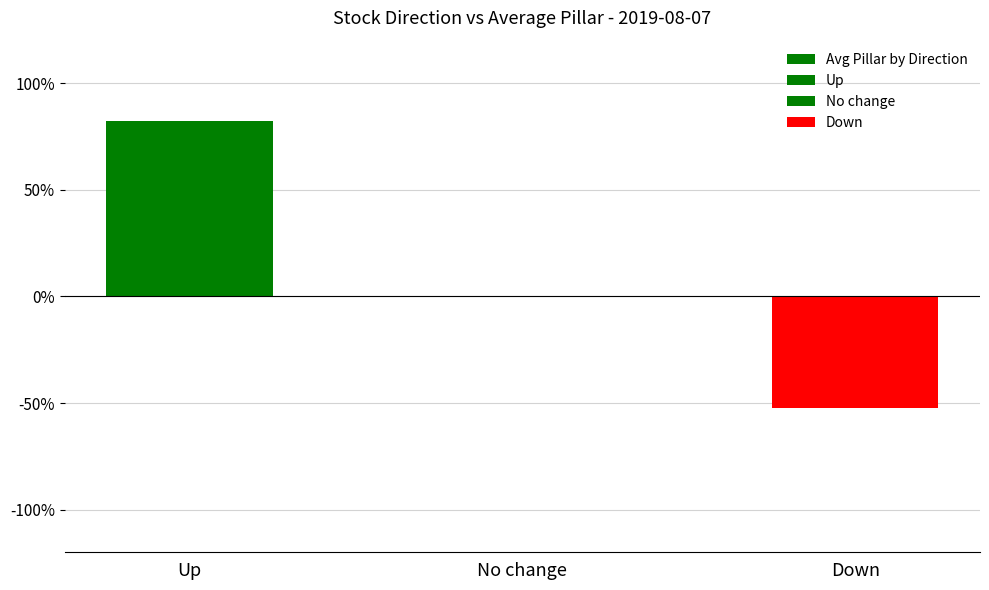

True or false: the data shows -0.5 at Down.

True